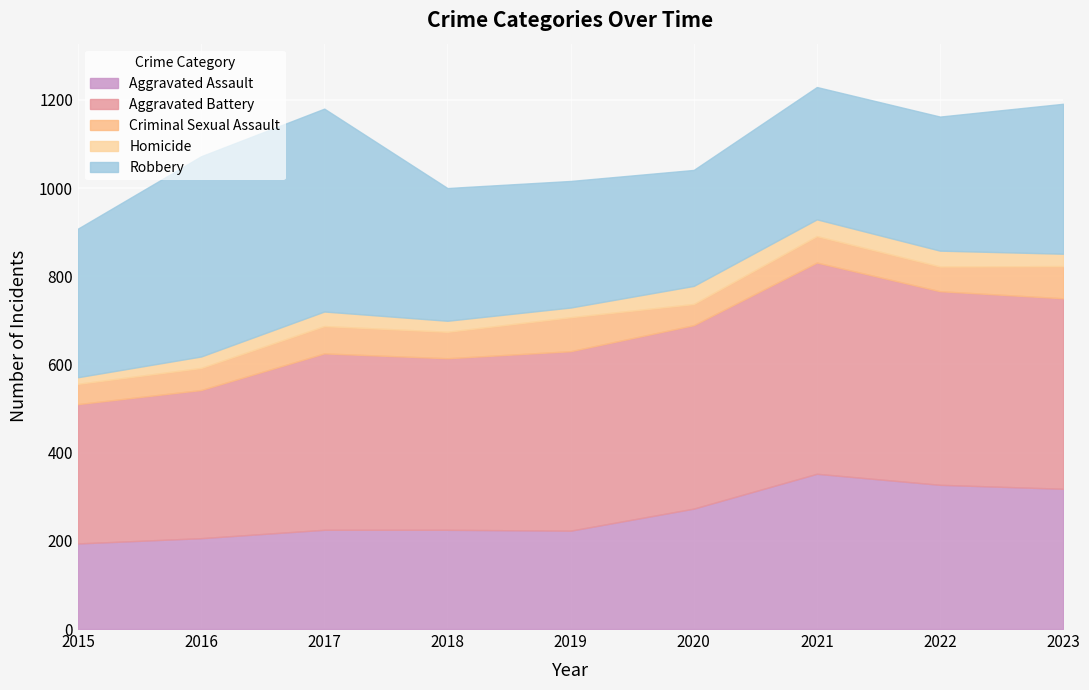

What are all the series names shown in the legend?

Aggravated Assault, Aggravated Battery, Criminal Sexual Assault, Homicide, Robbery